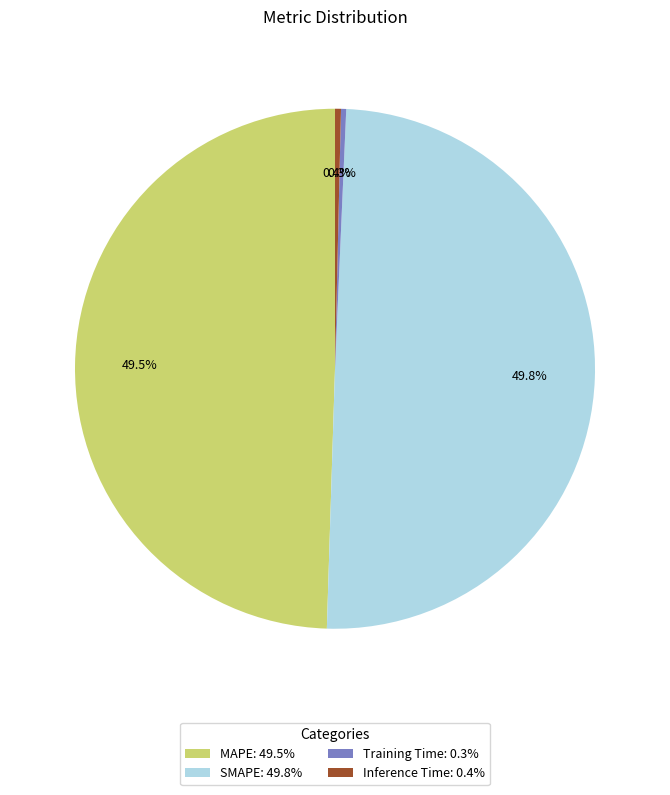

How much of the chart is everything except MAPE?

50.5%